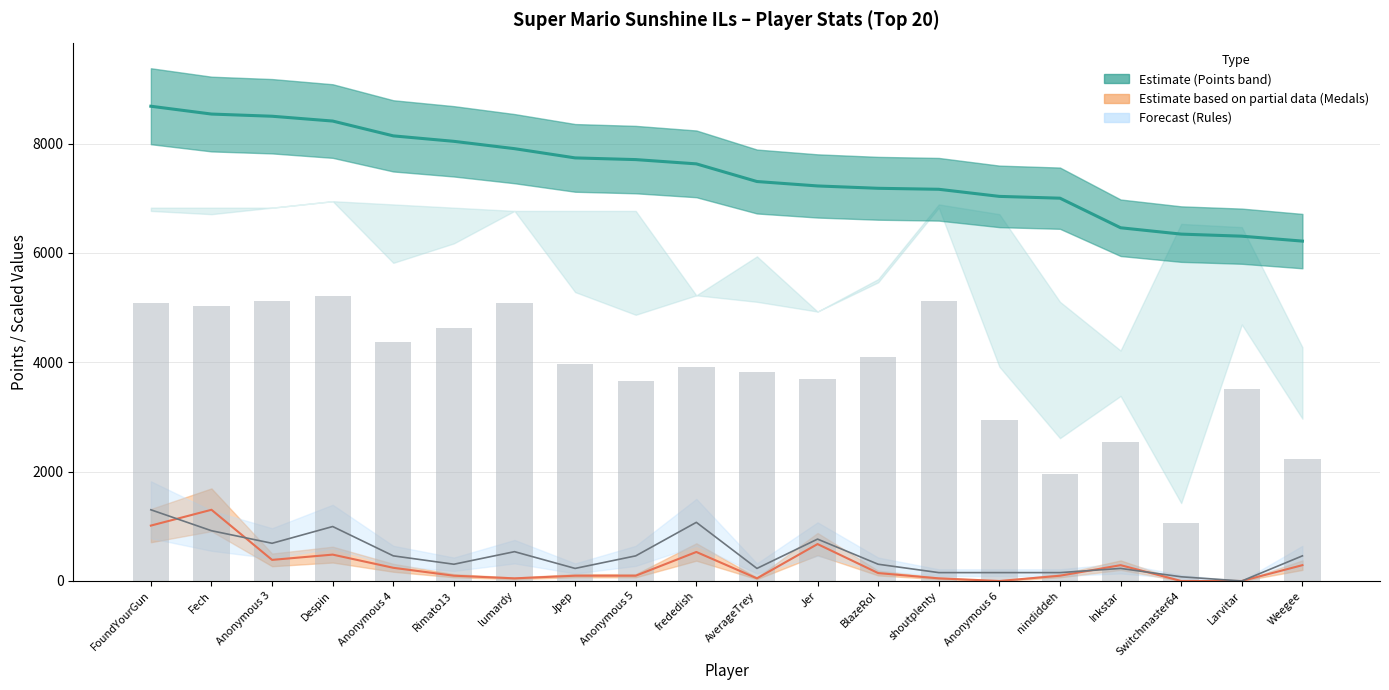

Rank the categories by value from highest to lowest.

FoundYourGun, Fech, Anonymous 3, Despin, Anonymous 4, Rimato13, lumardy, Jpep, Anonymous 5, frededish, AverageTrey, Jer, BlazeRol, shoutplenty, Anonymous 6, nindiddeh, Inkstar, Switchmaster64, Larvitar, Weegee